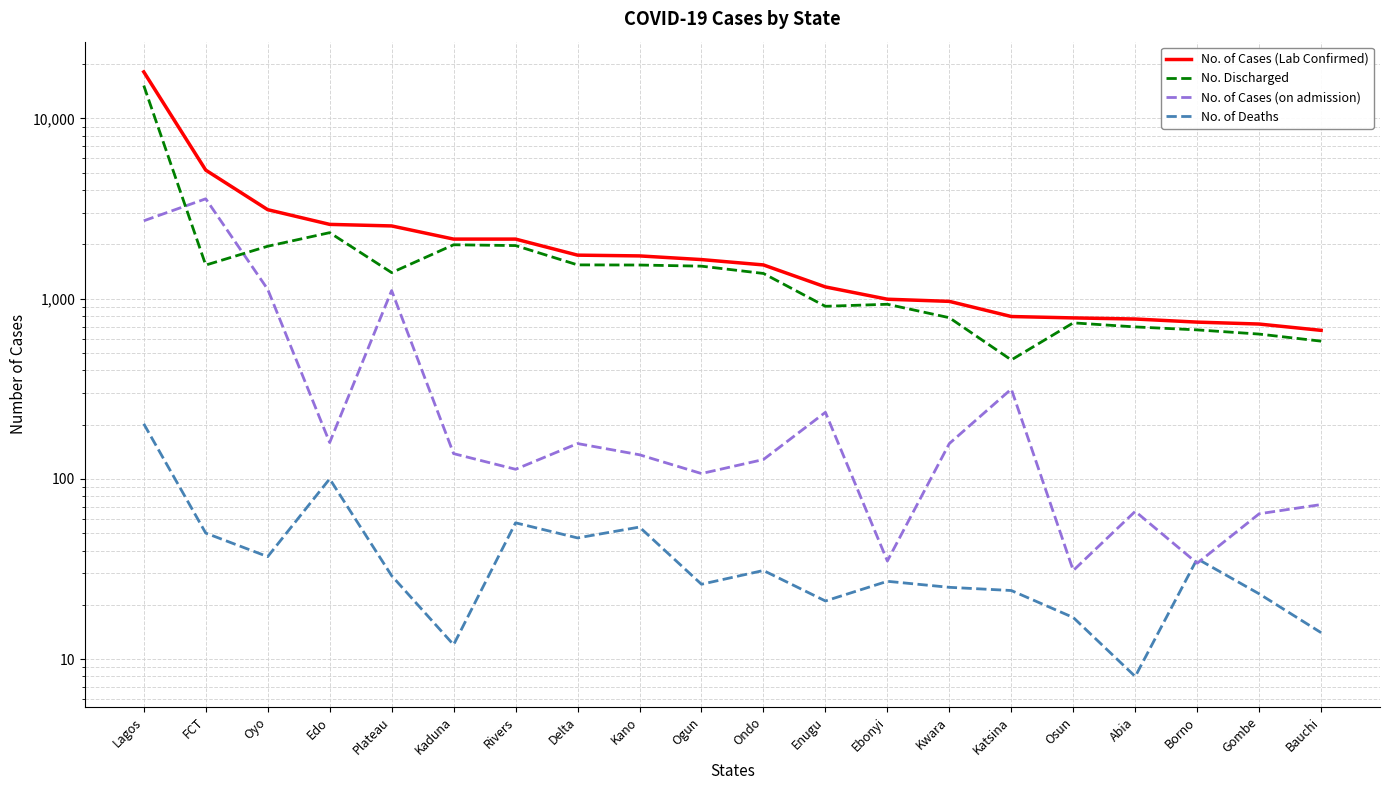

How many lines are shown in the chart?

4